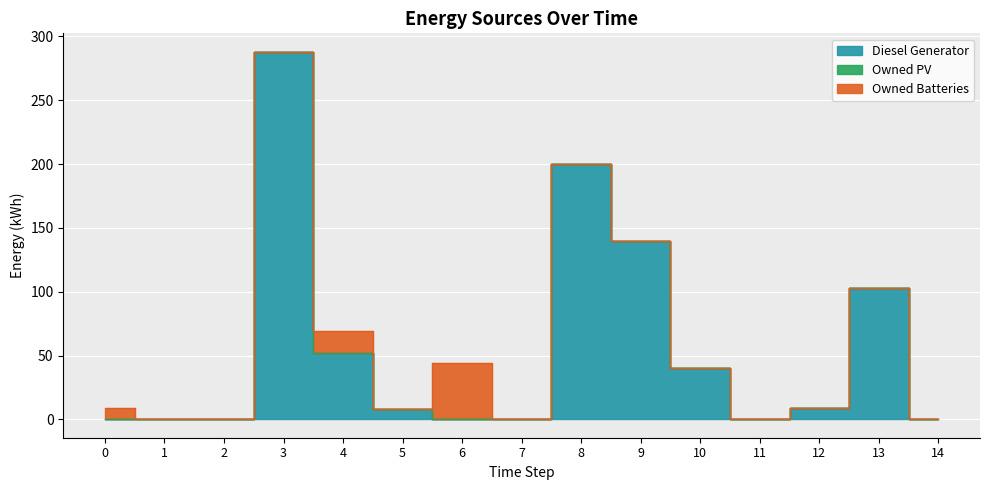

The Diesel Generator series shows 0 at 7. True or false?

True